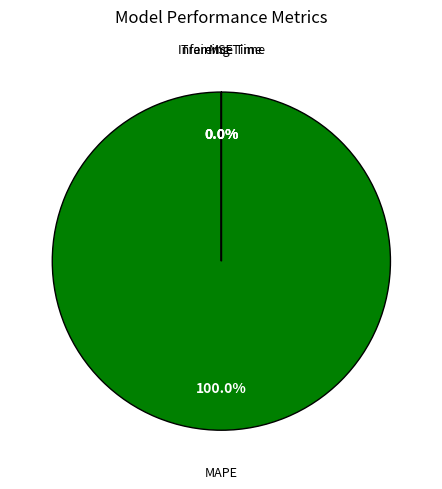

Which category accounts for the majority?

MAPE